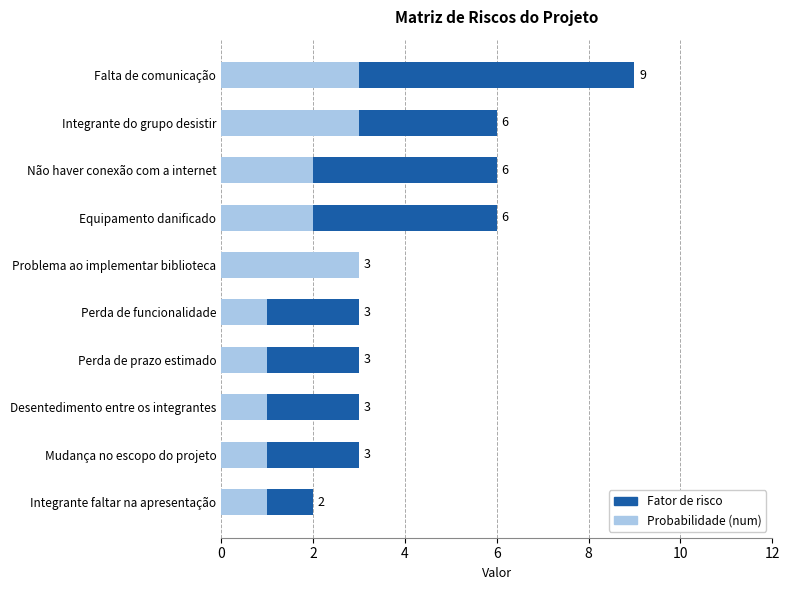

What is the average value of the Probabilidade (num) series?

2